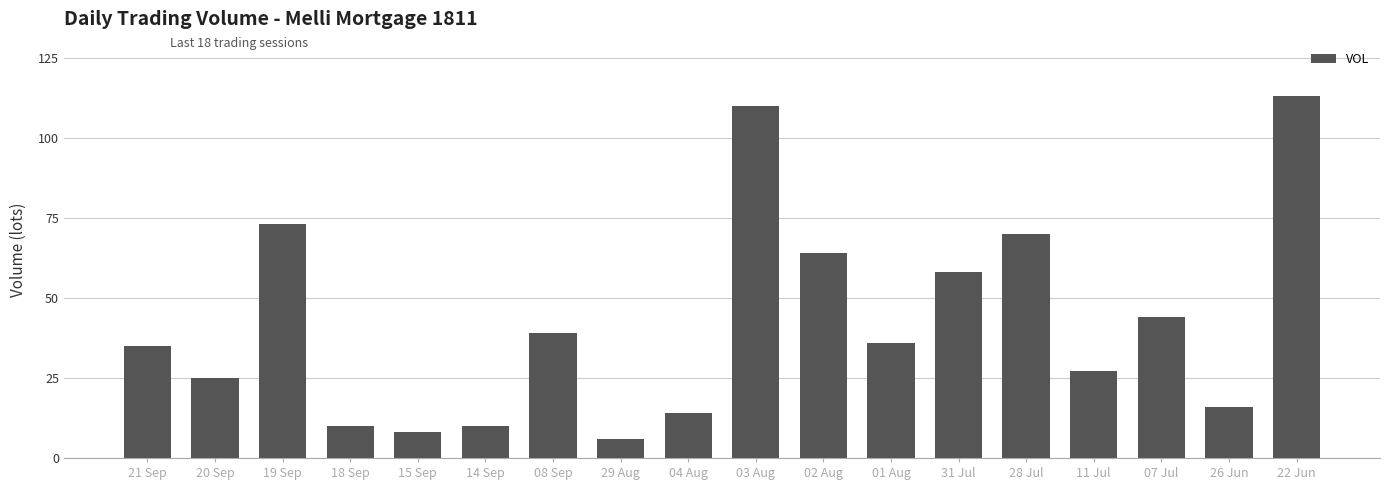

What position from the left is 15 Sep?

5